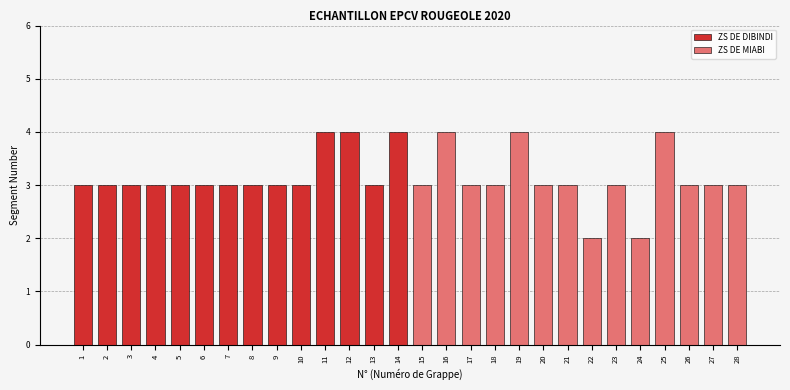

What is the change in value from 9 to 12?

+1